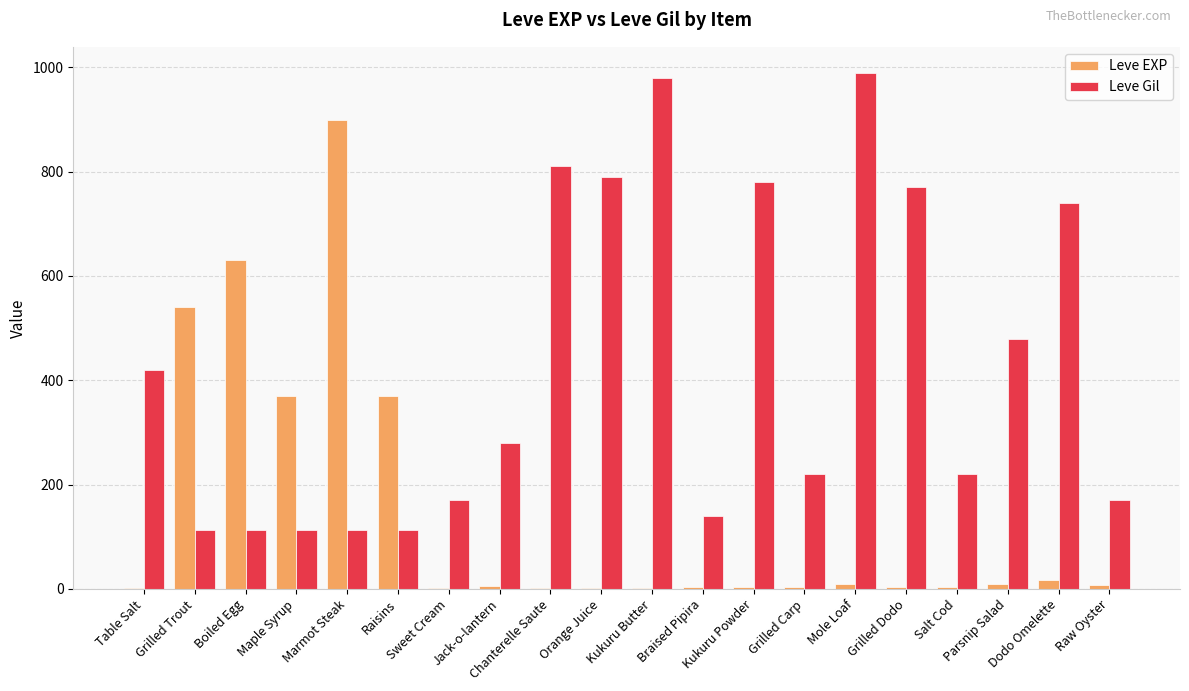

What is the maximum value for Leve Gil?

990